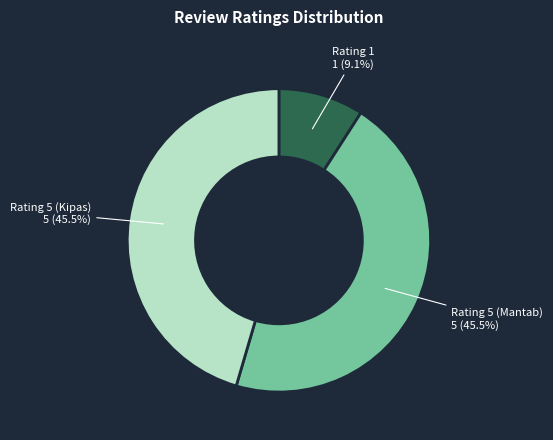

Combined, what portion of the pie is Rating 1 and Rating 5 (Mantab)?

54.5%